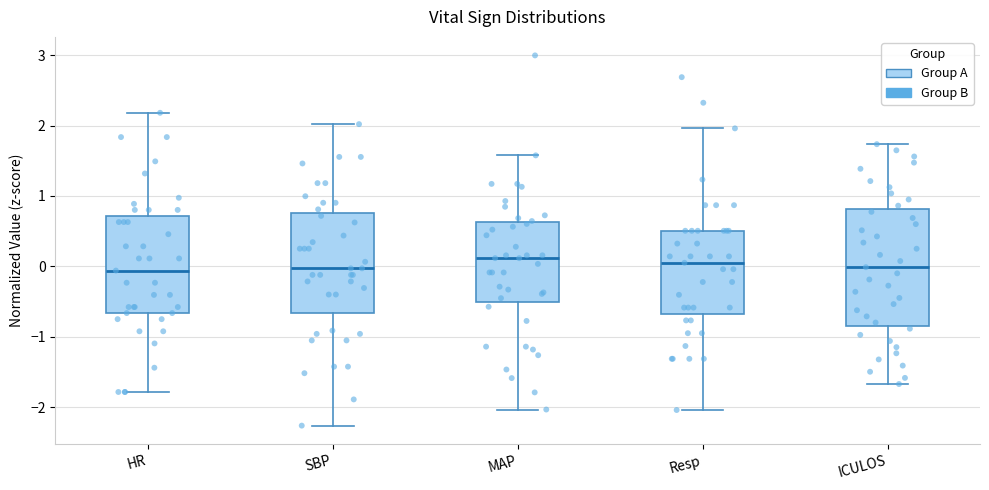

Reading left to right, transcribe this box plot: for each box, give where its median line is, the range the box spans, and where its two whiskers end, as read against the y-axis. The values are not printed on the chart, so give them approximately, as read against the axis.

HR: median -0.1, box -0.7 to 0.7, whiskers -1.8 to 2.2
SBP: median 0.0, box -0.7 to 0.8, whiskers -2.3 to 2.0
MAP: median 0.1, box -0.5 to 0.6, whiskers -2.0 to 1.6
Resp: median 0.1, box -0.7 to 0.5, whiskers -2.0 to 2.0
ICULOS: median 0.0, box -0.8 to 0.8, whiskers -1.7 to 1.7